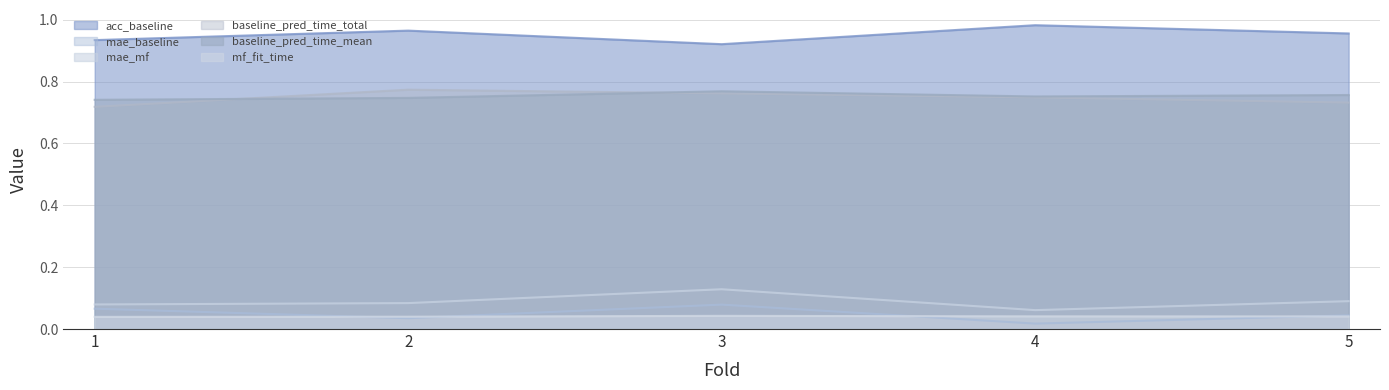

At how many categories does at least one series exceed 0?

5